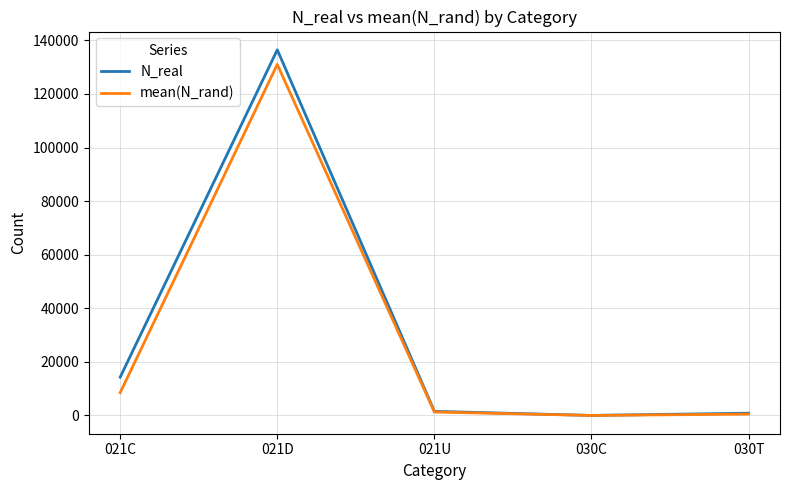

What are all the series names shown in the legend?

N_real, mean(N_rand)